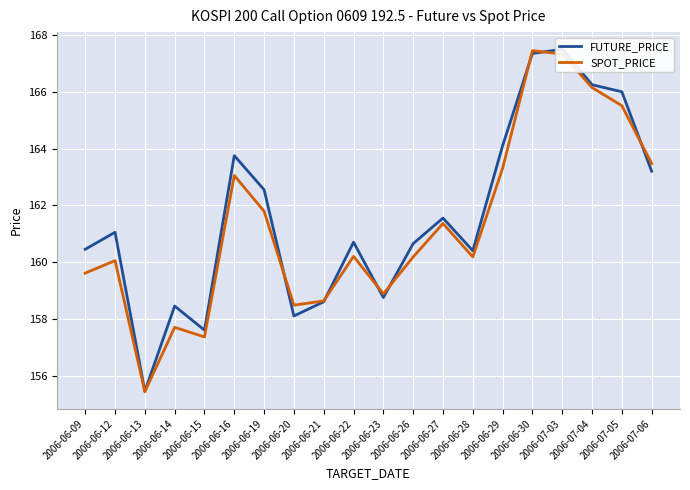

What is the value of the FUTURE_PRICE point at the 1st from the left?

160.4